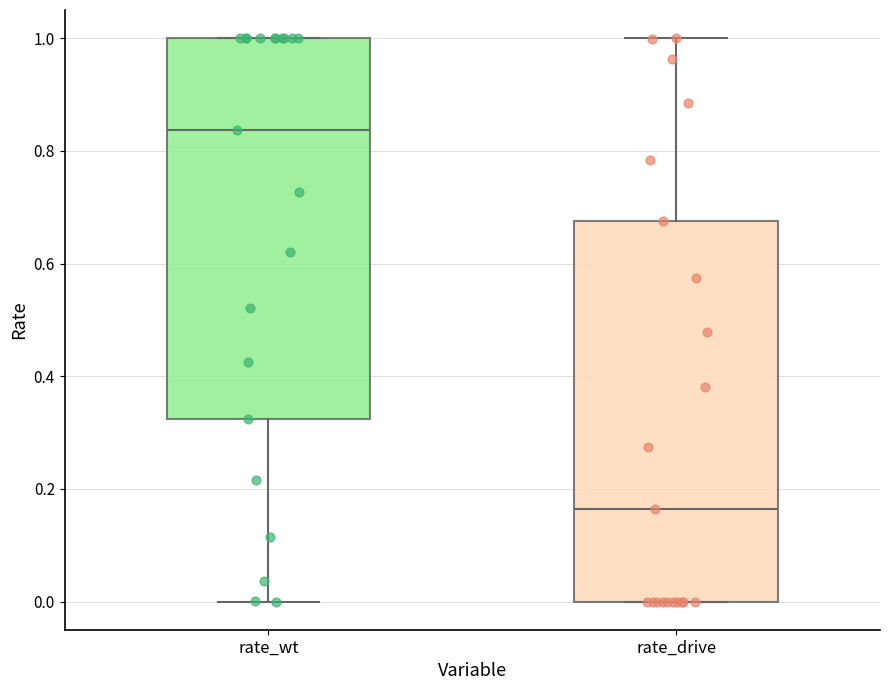

Where does the median line of the box for rate_drive sit on the y-axis? The values are not printed on the chart, so give them approximately, as read against the axis.

0.16